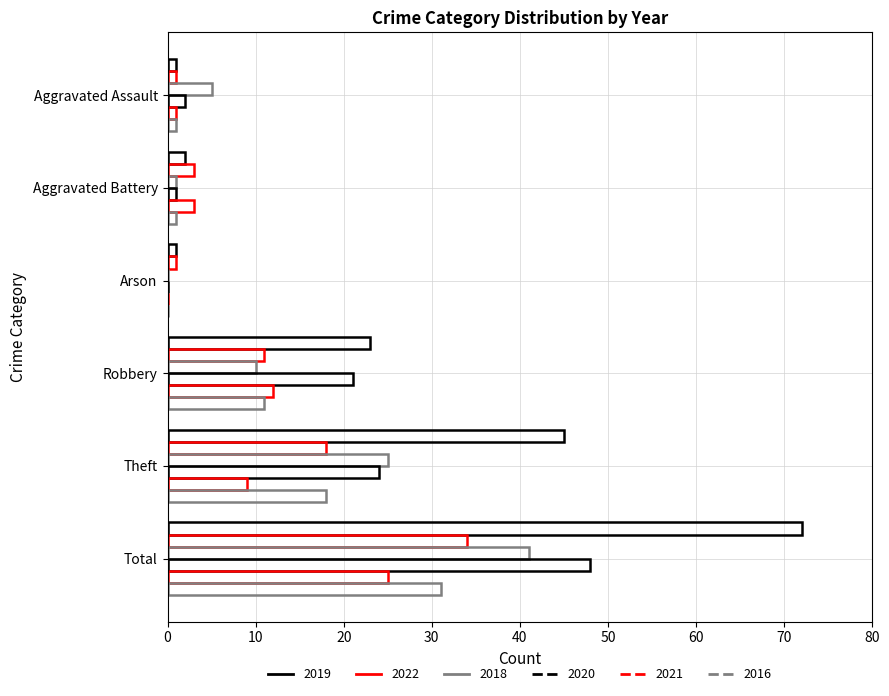

Count the number of data series in this chart.

6